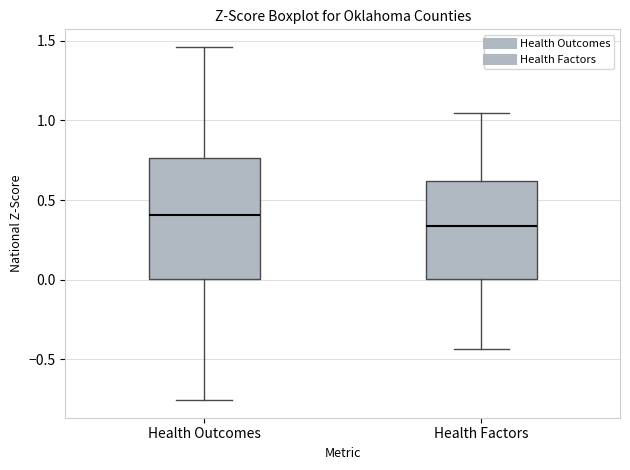

Where does the upper whisker of the box for Health Factors end on the y-axis? The values are not printed on the chart, so give them approximately, as read against the axis.

1.05